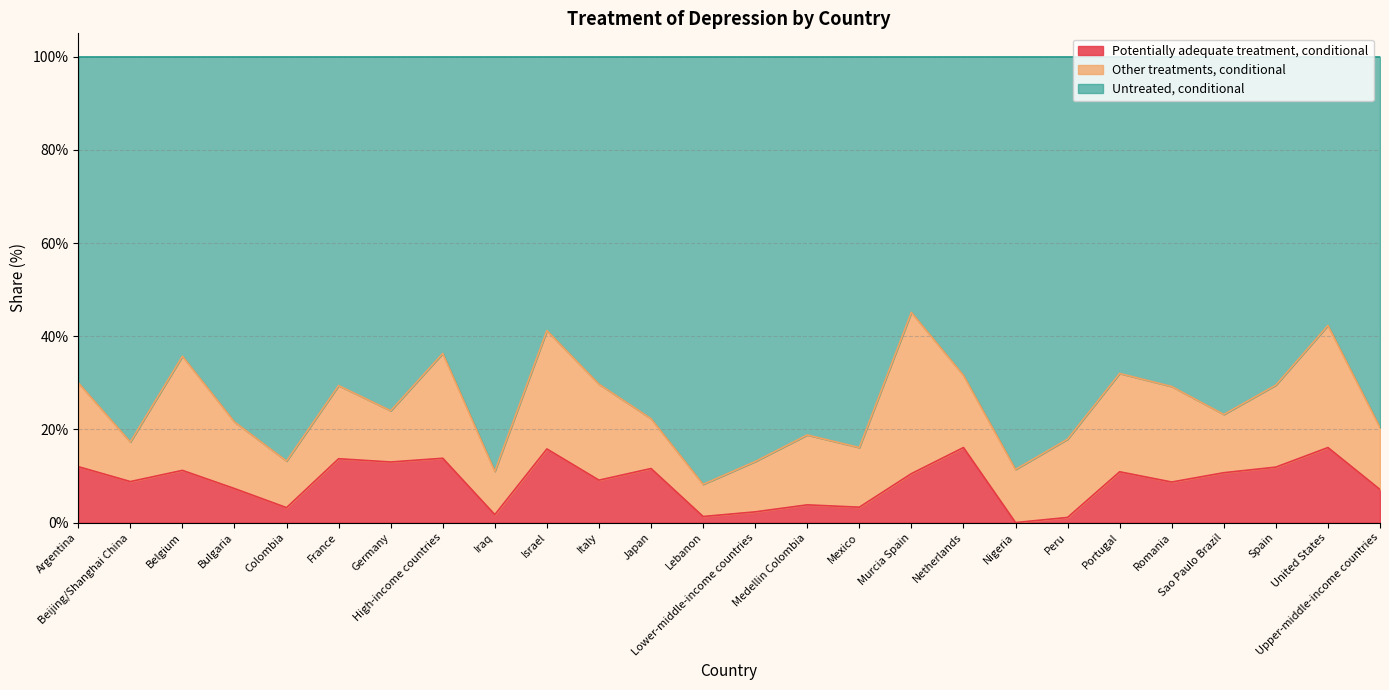

What is the highest value of the Potentially adequate treatment, conditional series?

16.1